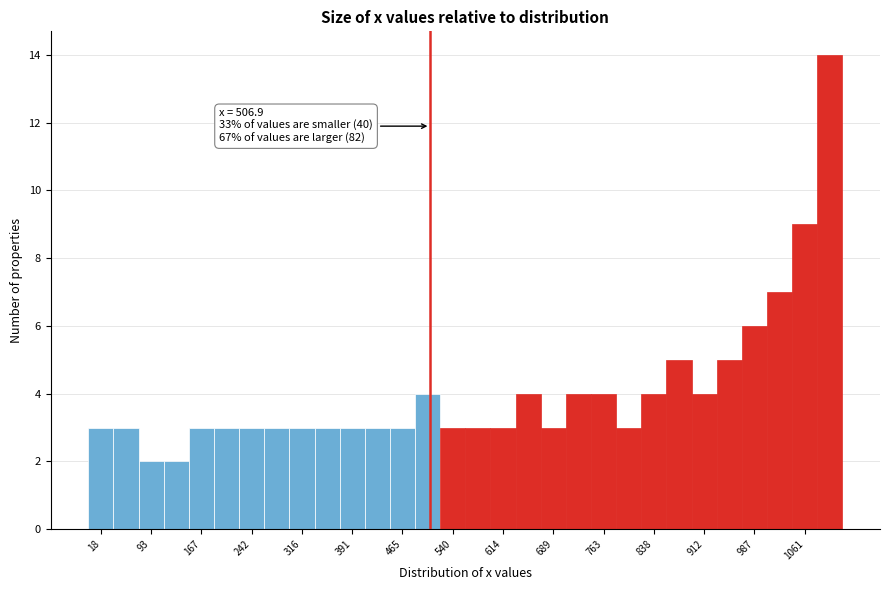

Read against the x-axis, roughly where is the centre of the tallest bar?

1100